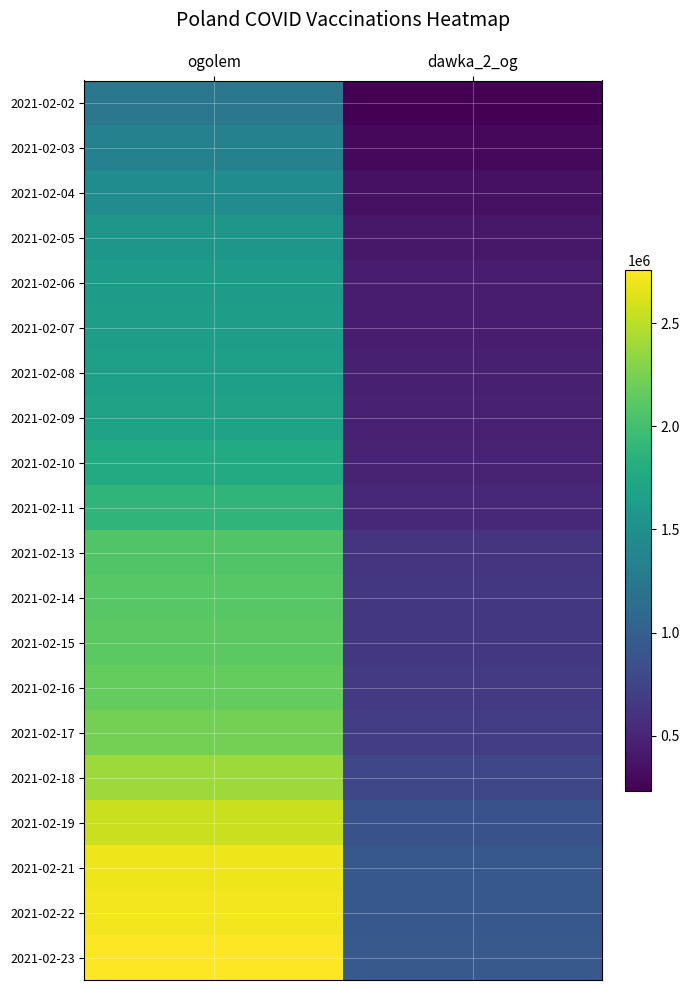

Reading left to right, transcribe all the data shown in this chart.

2021-02-02: ogolem=1231716	dawka_2_og=233129
2021-02-03: ogolem=1342435	dawka_2_og=289190
2021-02-04: ogolem=1461578	dawka_2_og=344432
2021-02-05: ogolem=1566604	dawka_2_og=395375
2021-02-06: ogolem=1617764	dawka_2_og=424730
2021-02-07: ogolem=1641158	dawka_2_og=440365
2021-02-08: ogolem=1656708	dawka_2_og=450496
2021-02-09: ogolem=1688465	dawka_2_og=462336
2021-02-10: ogolem=1773715	dawka_2_og=482146
2021-02-11: ogolem=1884113	dawka_2_og=523921
2021-02-13: ogolem=2071009	dawka_2_og=624907
2021-02-14: ogolem=2107089	dawka_2_og=640650
2021-02-15: ogolem=2122245	dawka_2_og=645971
2021-02-16: ogolem=2159146	dawka_2_og=658235
2021-02-17: ogolem=2230117	dawka_2_og=691380
2021-02-18: ogolem=2384794	dawka_2_og=774060
2021-02-19: ogolem=2556999	dawka_2_og=865884
2021-02-21: ogolem=2697815	dawka_2_og=925682
2021-02-22: ogolem=2715159	dawka_2_og=929965
2021-02-23: ogolem=2759436	dawka_2_og=934782